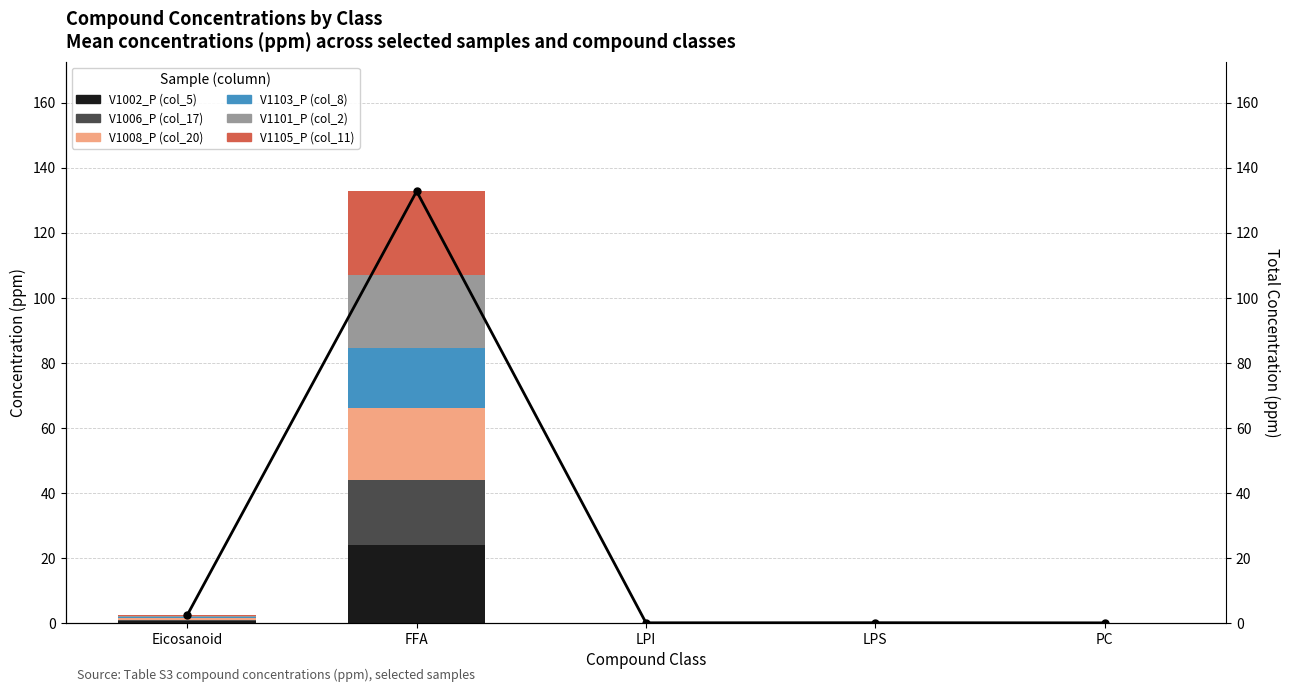

The V1008_P (col_20) series shows 1.2 at Eicosanoid. True or false?

False